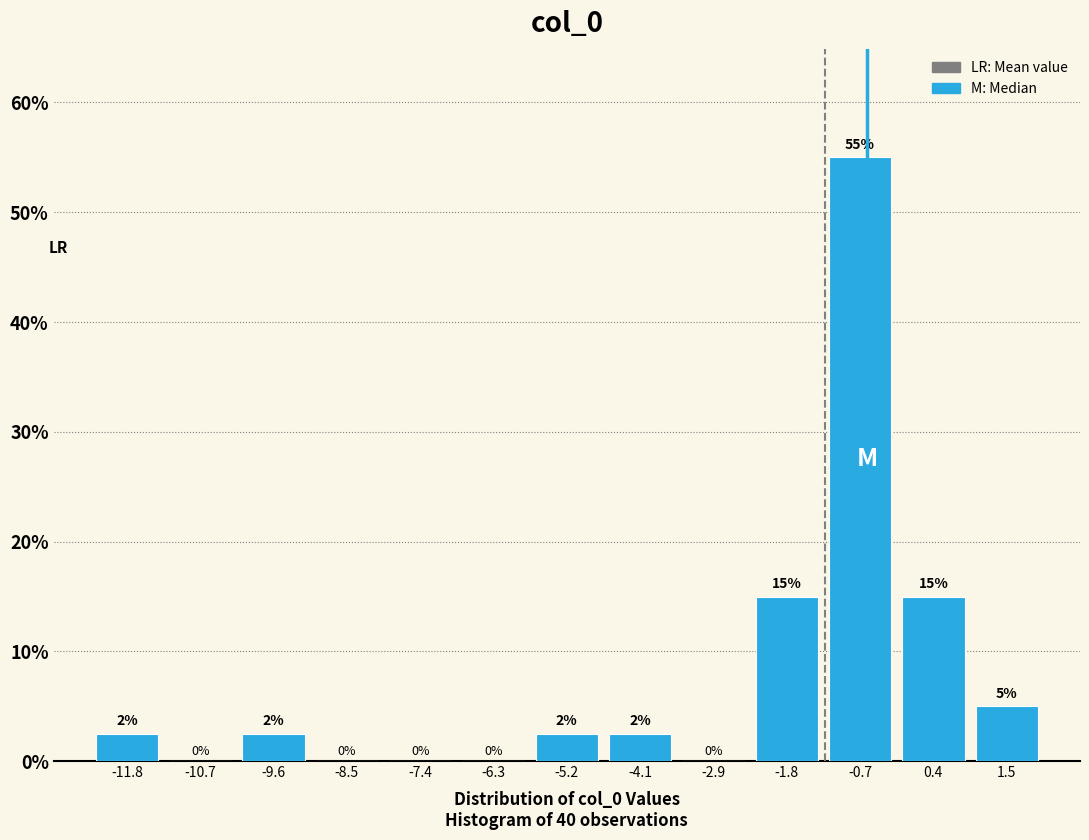

Over which range of the x-axis is the bar tallest?

-1.2 to -0.2